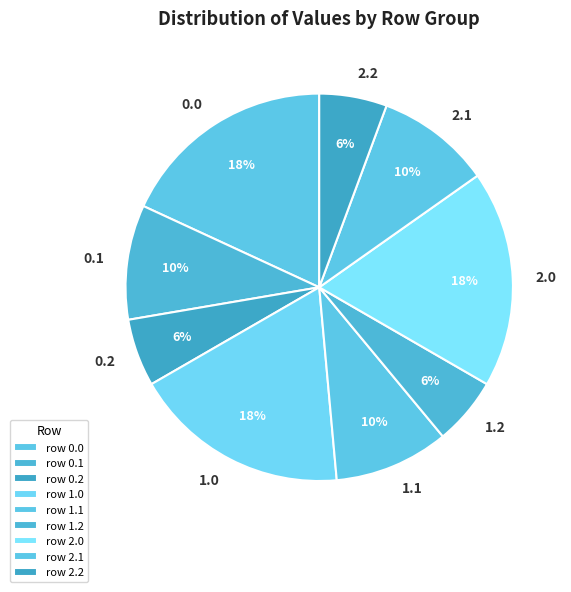

Which has a higher value, row 1.2 or row 0.1?

row 0.1